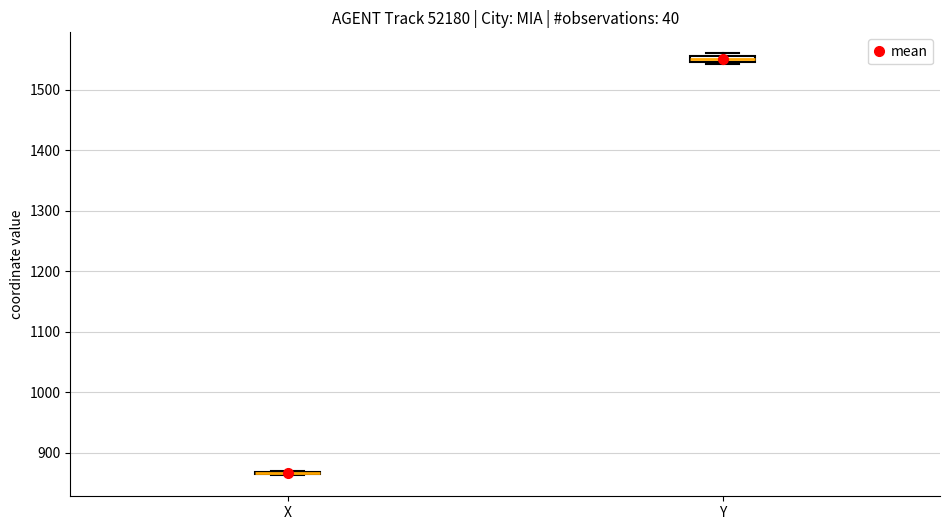

Where is the lower edge of the box for Y on the y-axis? The values are not printed on the chart, so give them approximately, as read against the axis.

1550